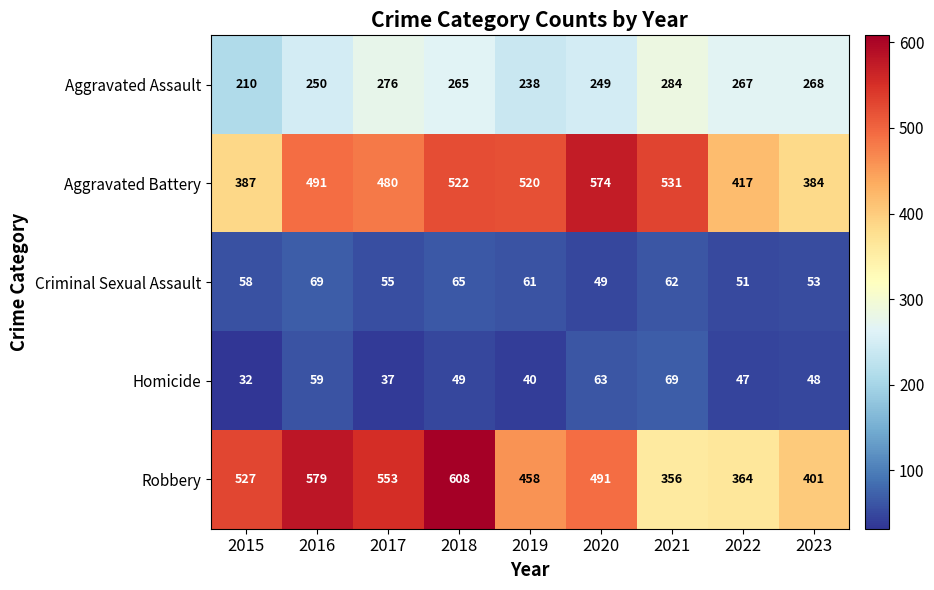

What is the difference between the highest and lowest values at 2015?

495